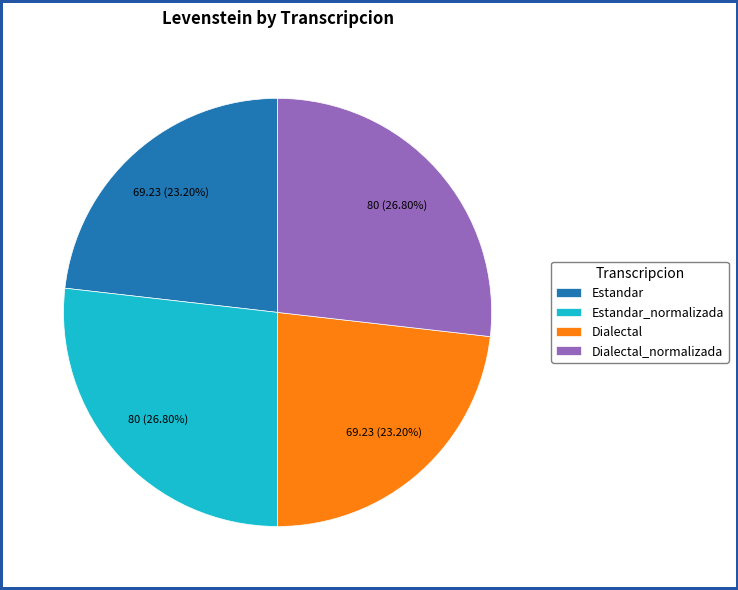

The Dialectal slice represents 37% of the pie. True or false?

False